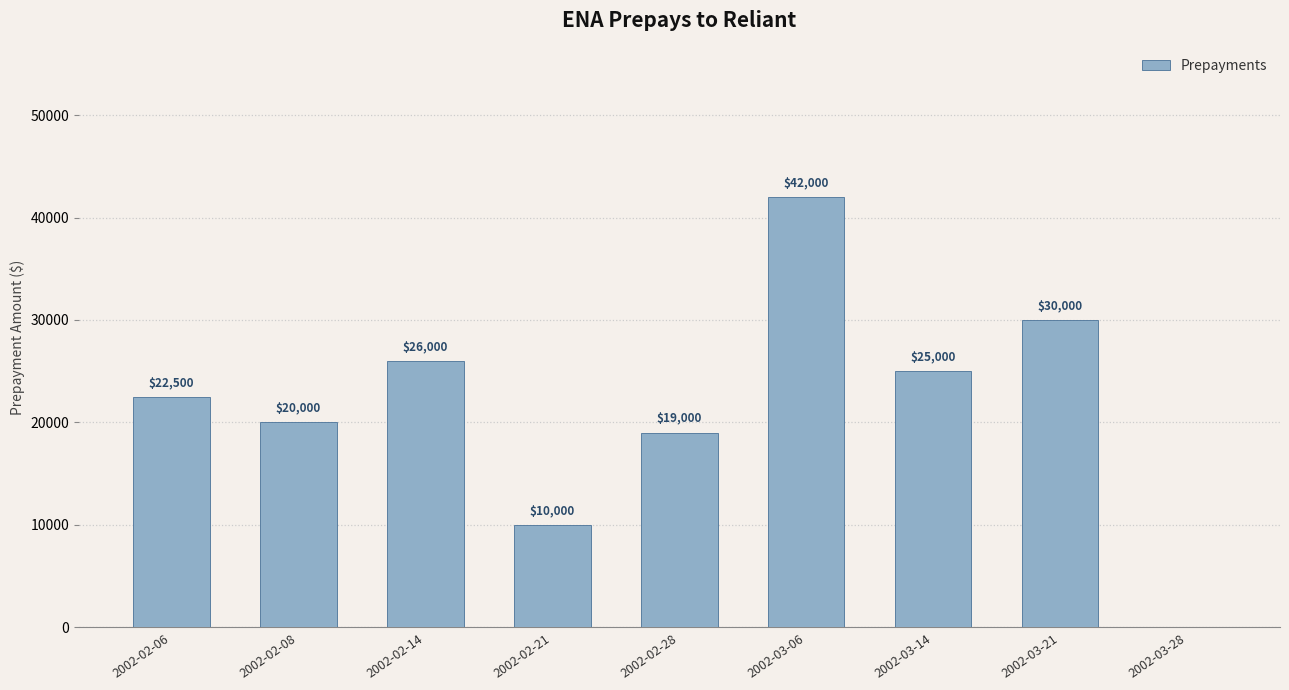

Reading right to left, what are all the values shown in this chart?

2002-03-28=0	2002-03-21=30000	2002-03-14=25000	2002-03-06=42000	2002-02-28=19000	2002-02-21=10000	2002-02-14=26000	2002-02-08=20000	2002-02-06=22500